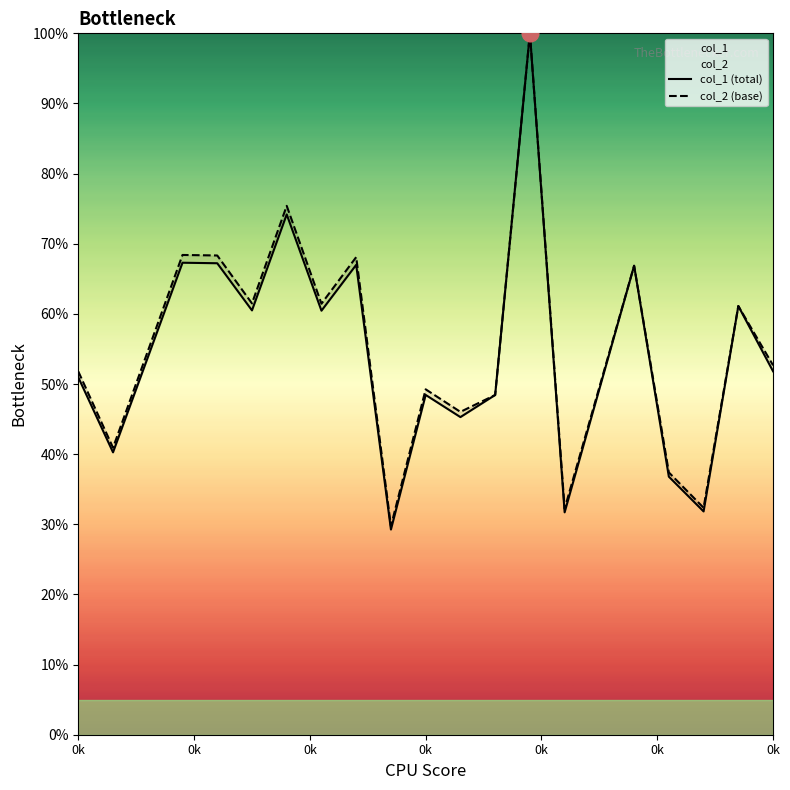

How many lines are shown in the chart?

2